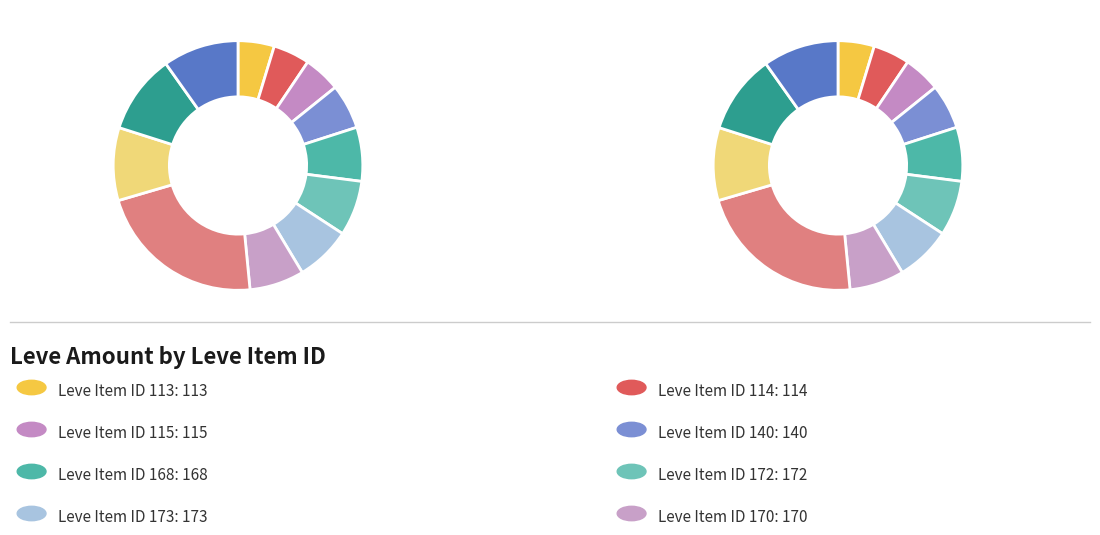

What is the ratio of the value at 115 to the value at 140?

0.8